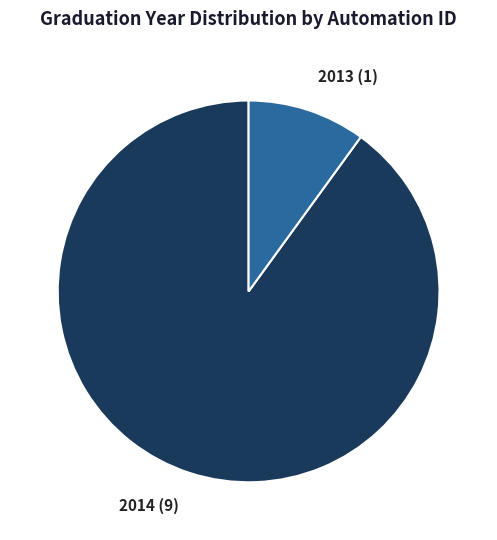

Do 2014 (9) and 2013 (1) together represent more than half of the pie?

Yes